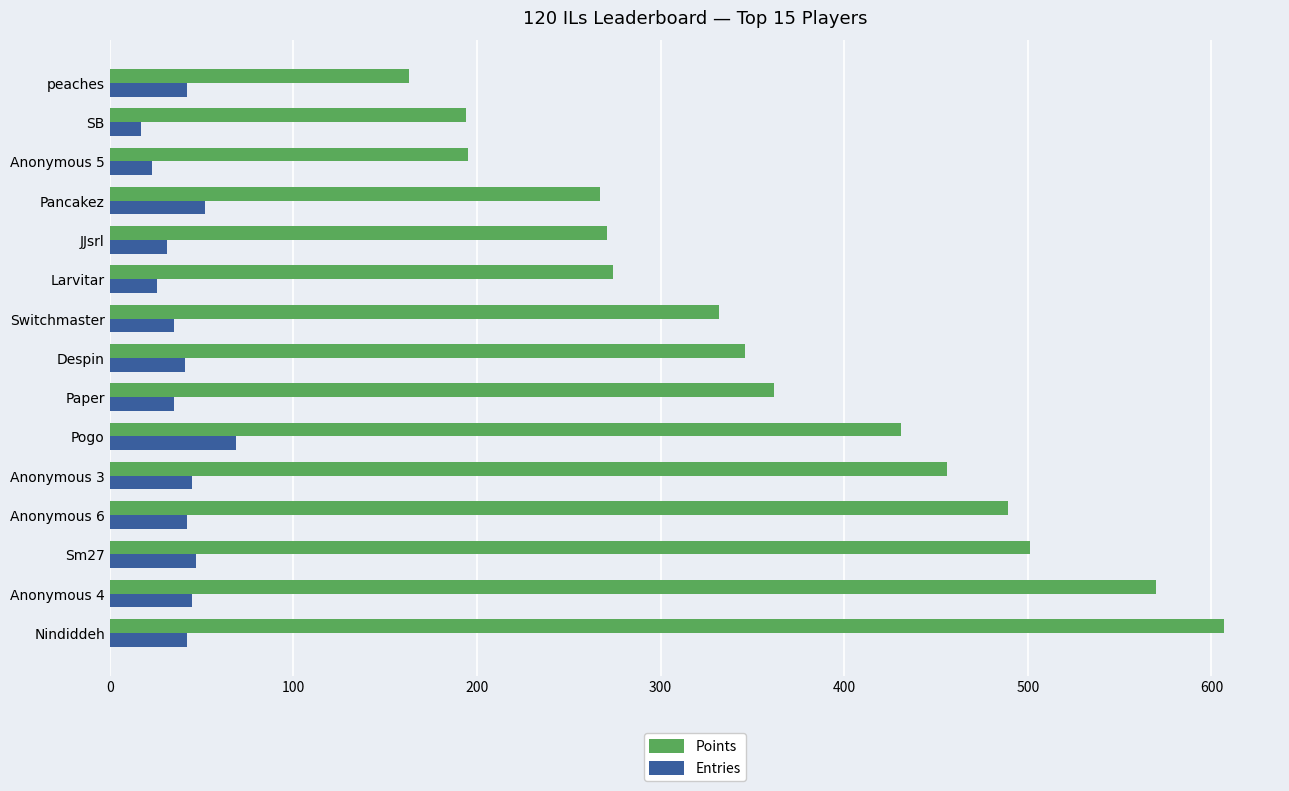

Which series changed the most between Anonymous 6 and Switchmaster?

Points